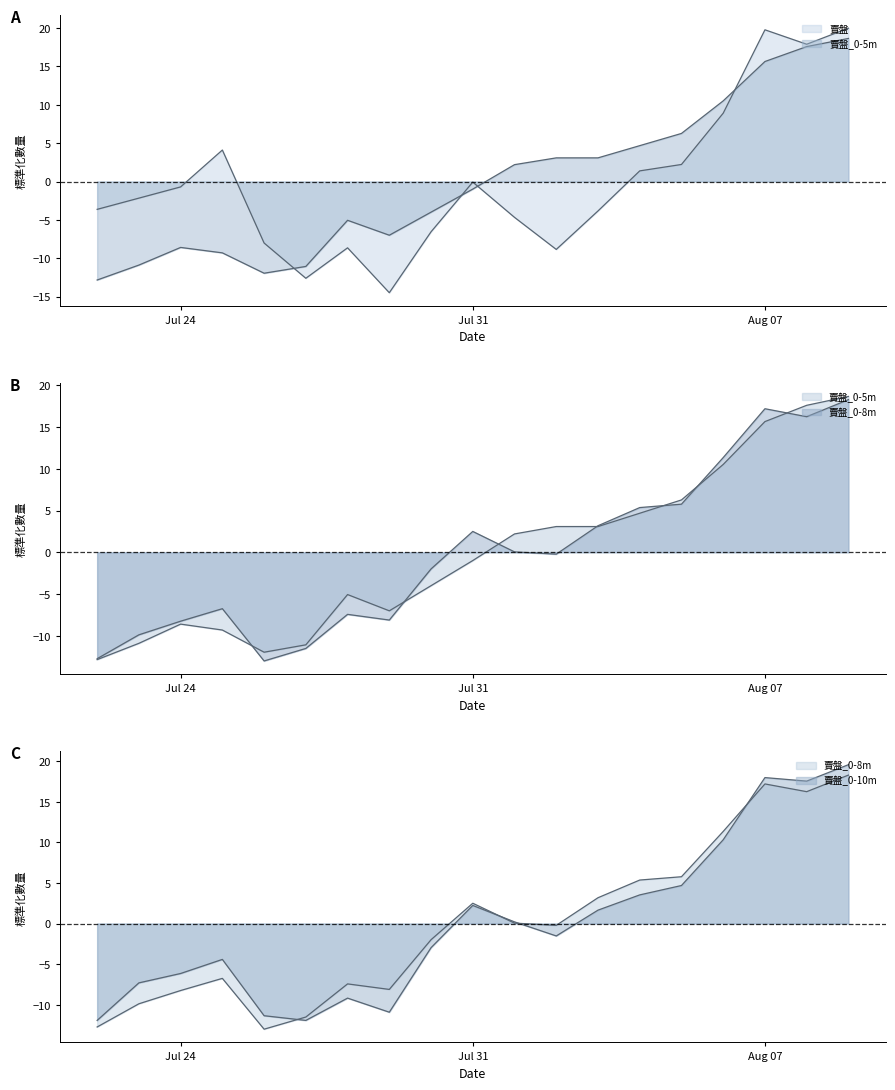

True or false: 賣盤_0-8m has more than 1 points higher than both neighbors.

True